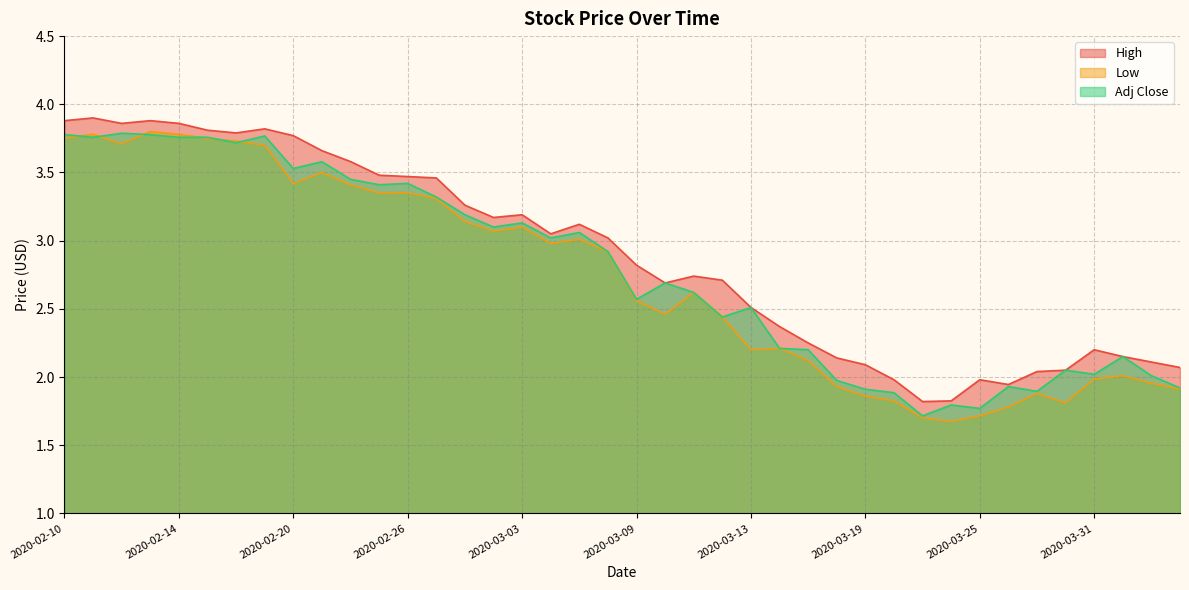

At which label is Low closest to 2?

2020-04-01